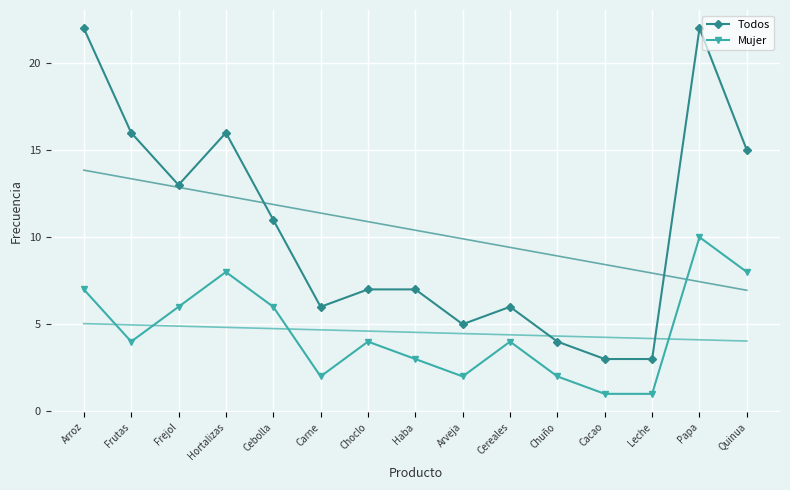

What is the label of the 3rd point from the right?

Leche